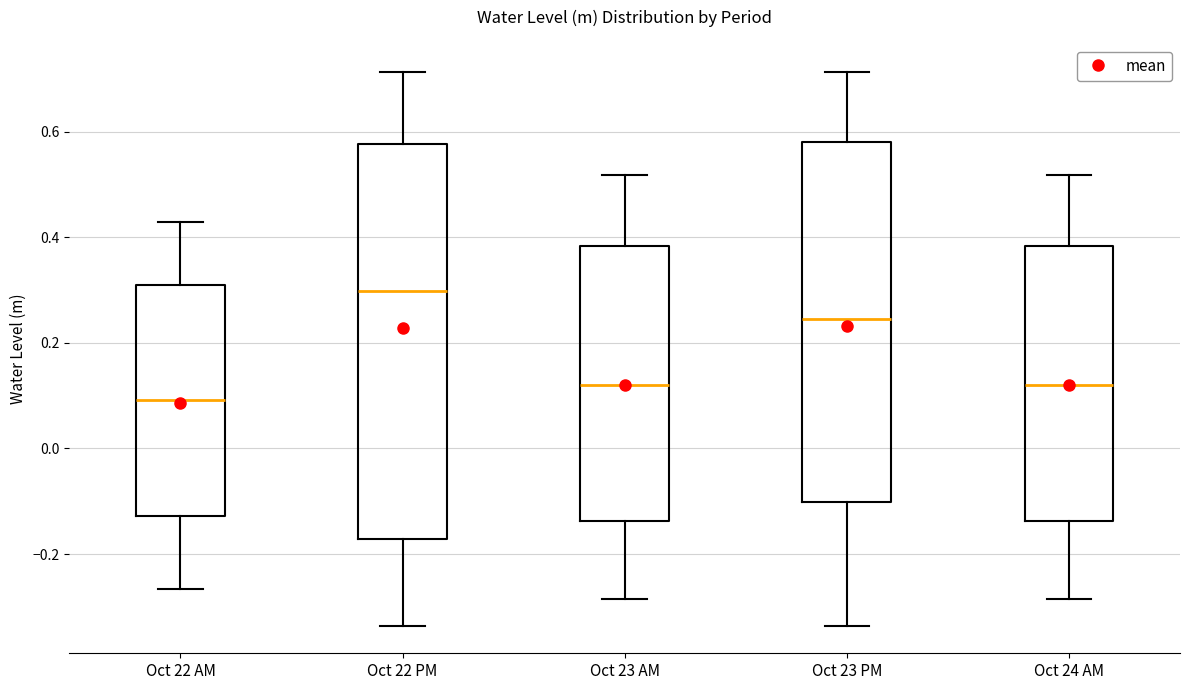

Where does the lower whisker of the box for Oct 22 AM end on the y-axis? The values are not printed on the chart, so give them approximately, as read against the axis.

-0.26